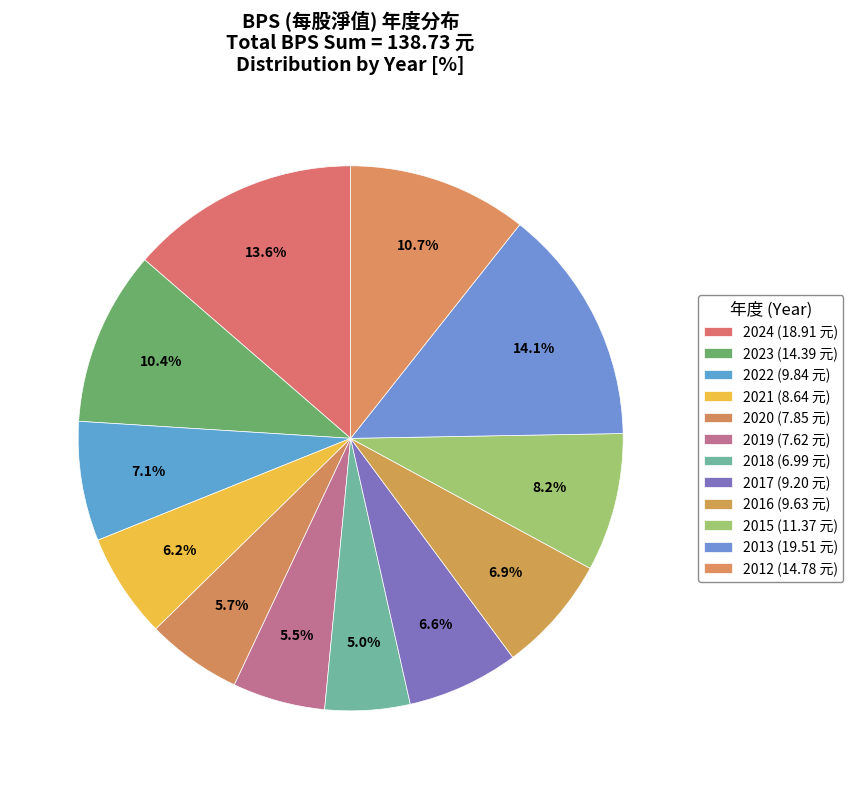

Is it true that 2019 is 14% of the pie?

False